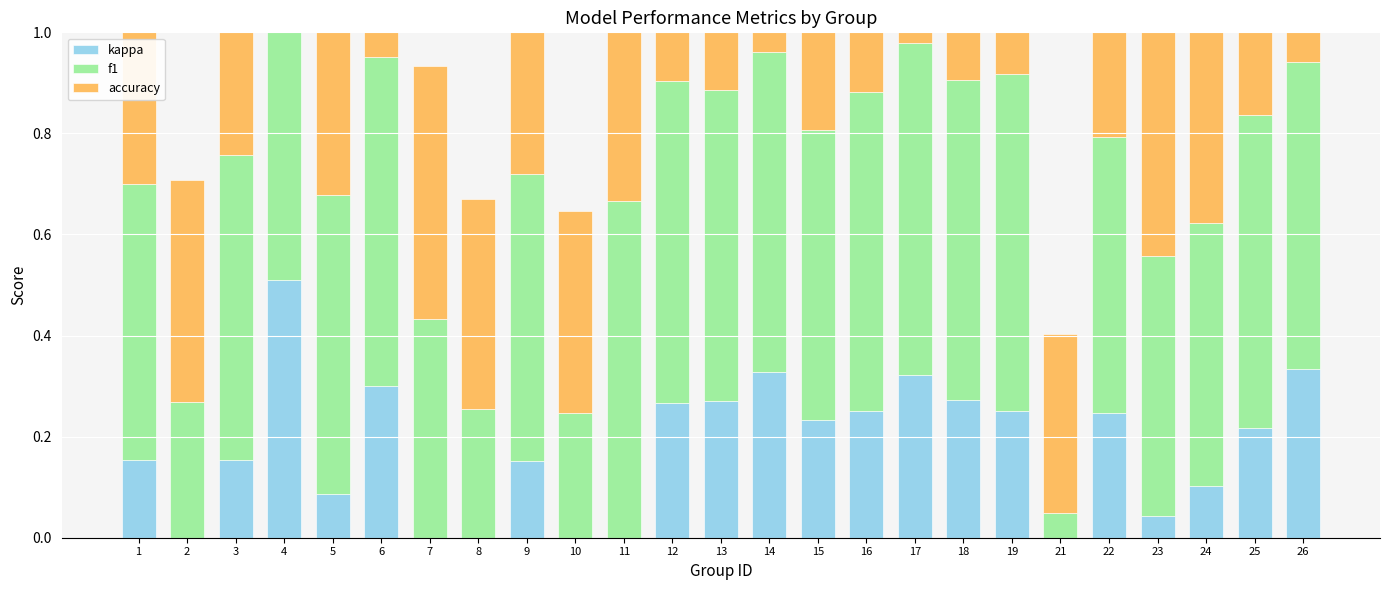

Is the value of kappa at 1 greater than the value of f1 at 9?

No